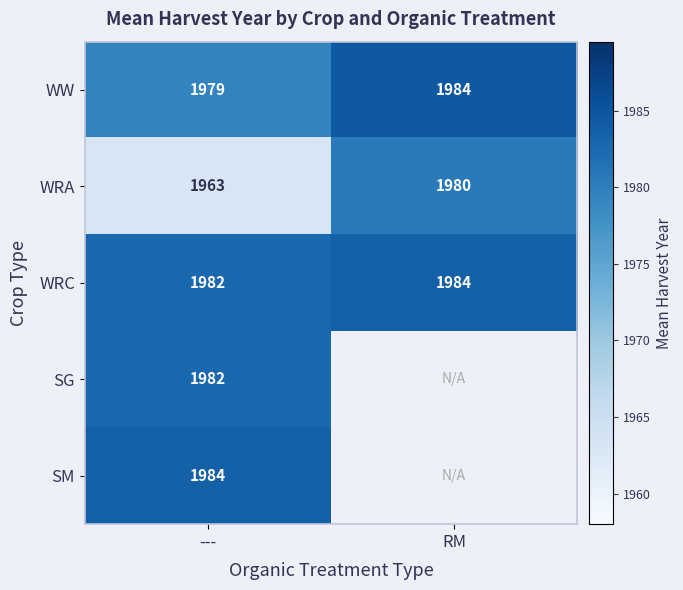

Is the value of WRC at RM greater than the value of SG at ---?

Yes